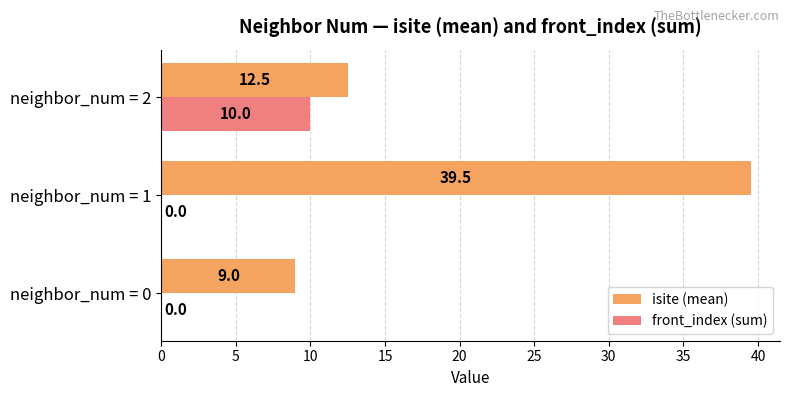

How many values in the isite (mean) series exceed 12?

2